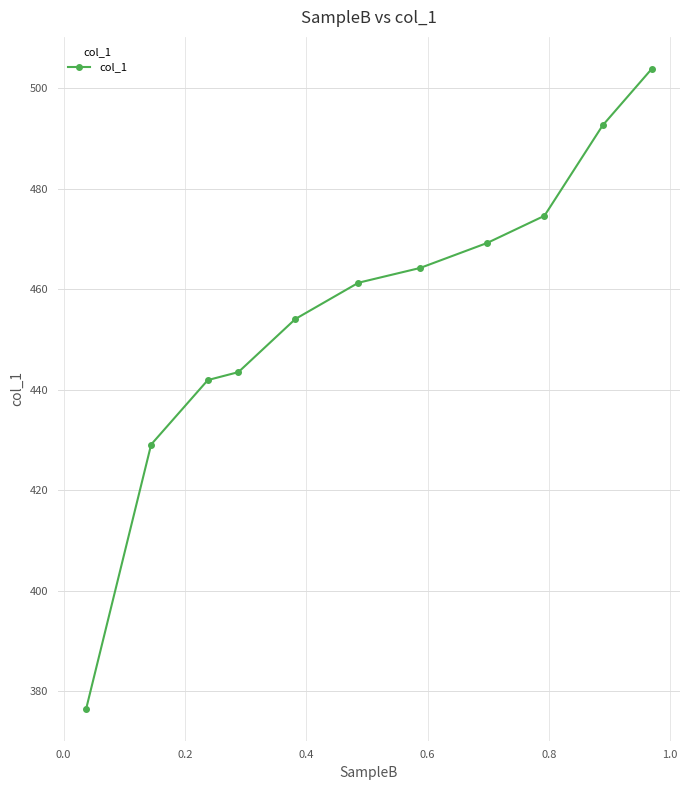

How many data points does each series have?

11